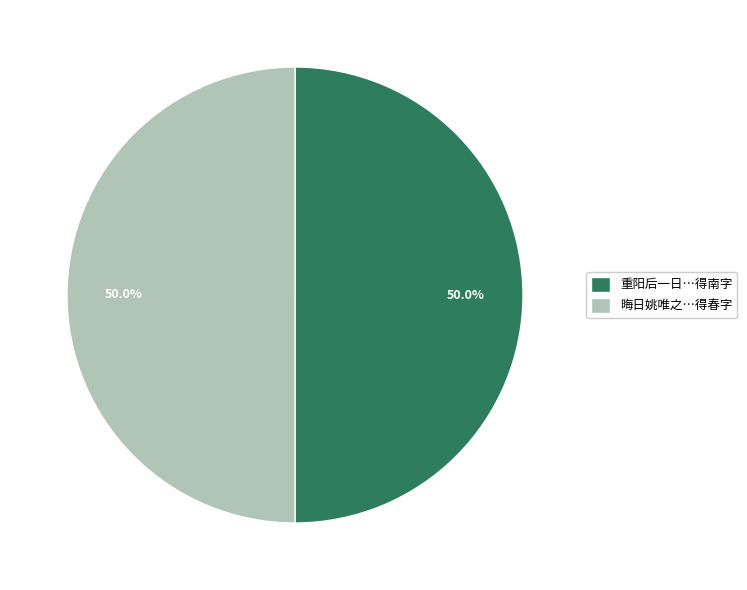

What percentage is NOT represented by 晦日姚唯之…得春字?

50.0%